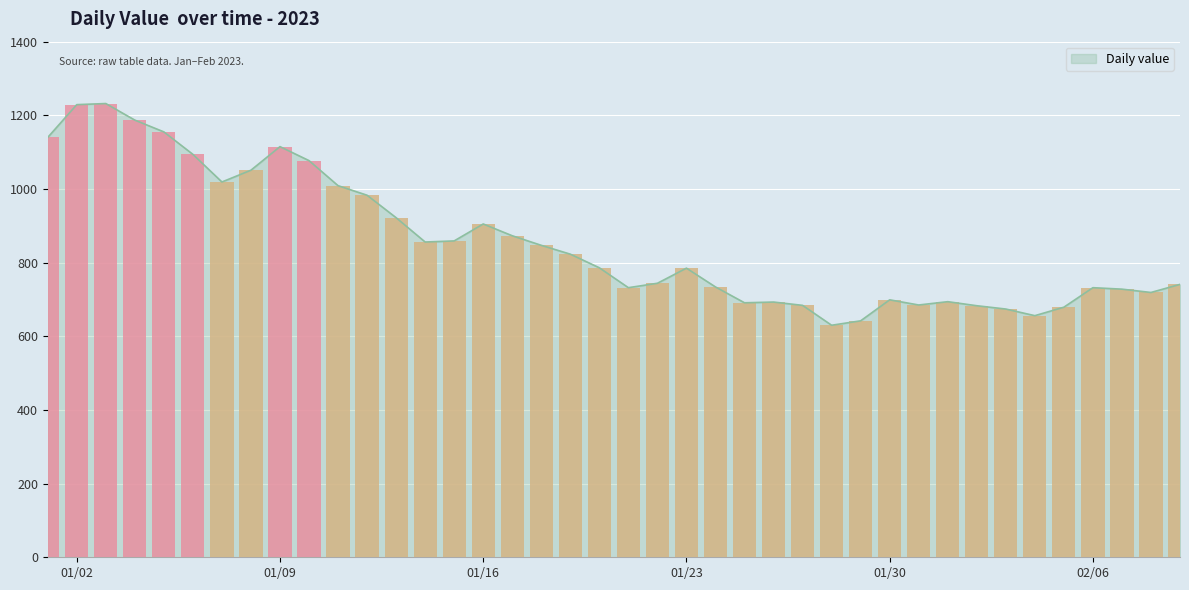

Rank the categories by value from lowest to highest.

2023-01-28, 2023-01-29, 2023-02-04, 2023-02-03, 2023-02-05, 2023-02-02, 2023-01-27, 2023-01-31, 2023-01-25, 2023-01-26, 2023-02-01, 2023-01-30, 2023-02-08, 2023-02-07, 2023-01-21, 2023-02-06, 2023-01-24, 2023-02-09, 2023-01-22, 2023-01-23, 2023-01-20, 2023-01-19, 2023-01-18, 2023-01-14, 2023-01-15, 2023-01-17, 2023-01-16, 2023-01-13, 2023-01-12, 2023-01-11, 2023-01-07, 2023-01-08, 2023-01-10, 2023-01-06, 2023-01-09, 2023-01-01, 2023-01-05, 2023-01-04, 2023-01-02, 2023-01-03